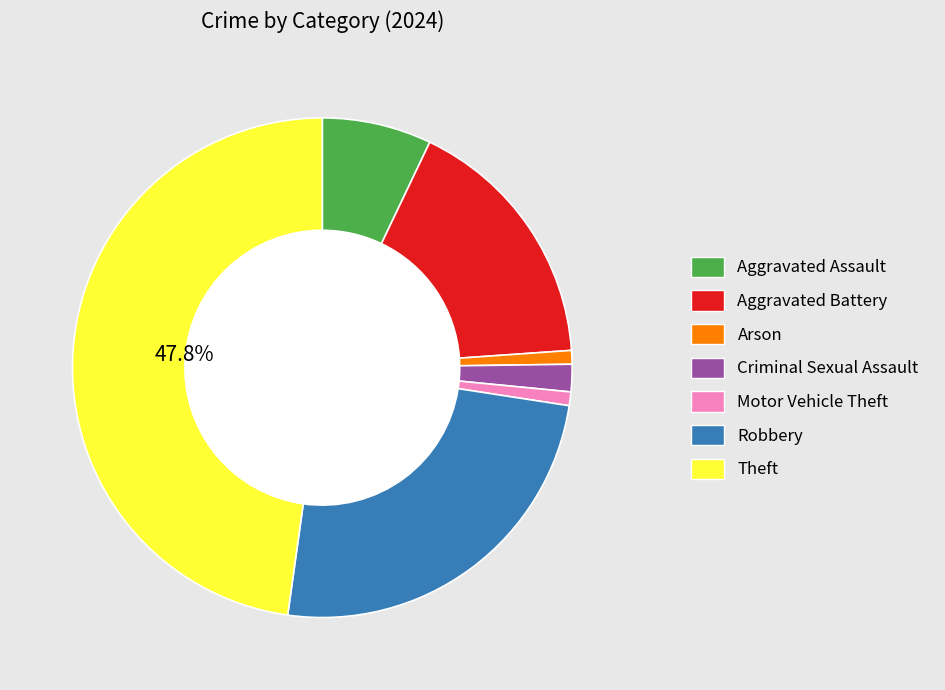

Is there a majority slice in this chart?

No